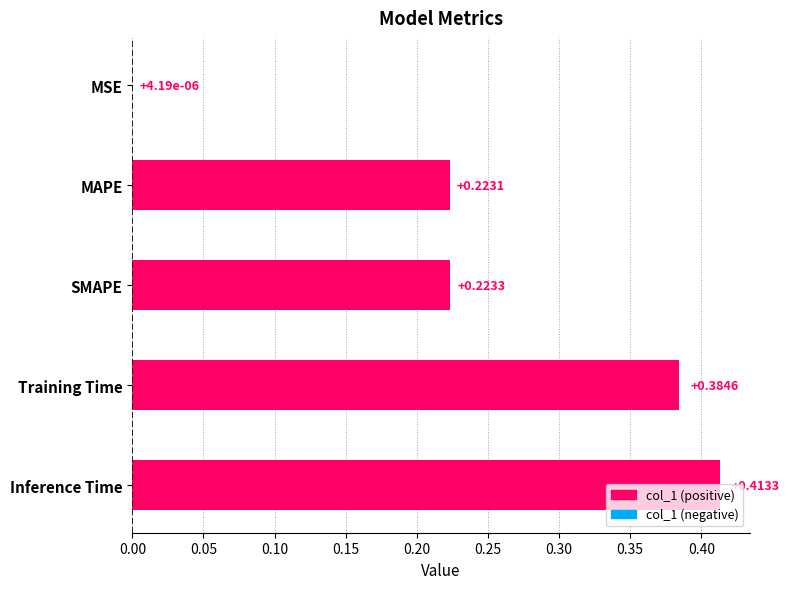

Count the number of data series in this chart.

1